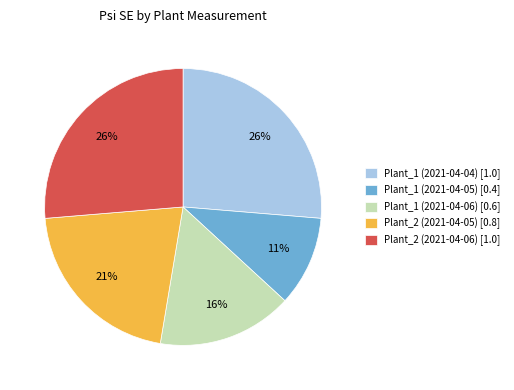

How many segments does this pie chart have?

5